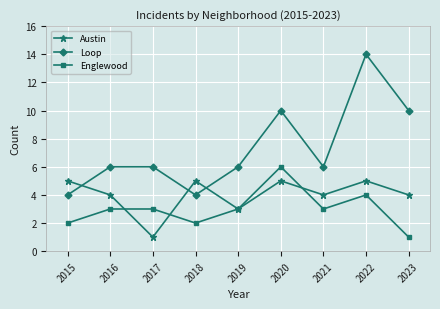

The Englewood series shows 1 at 2022. True or false?

False